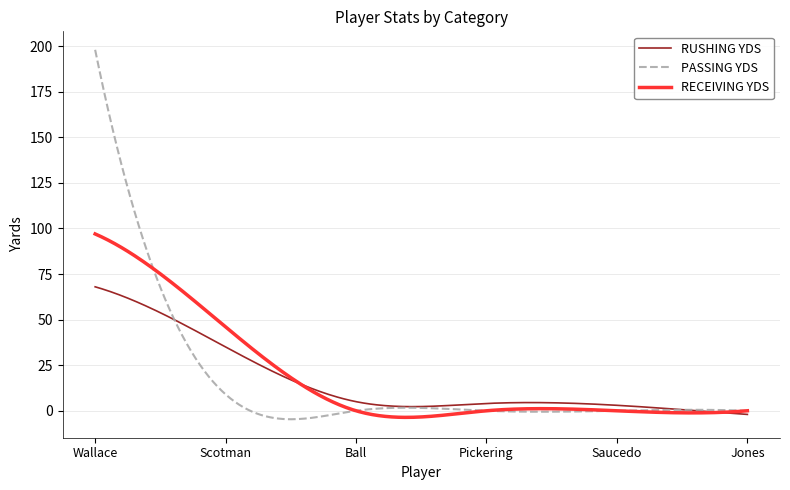

Which series has the largest range (max minus min)?

PASSING YDS